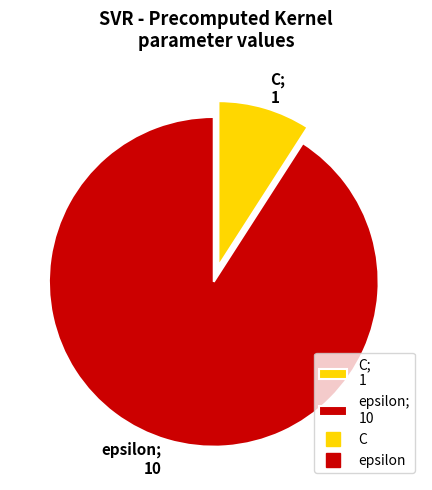

Is it true that C; 1 is 9% of the pie?

True